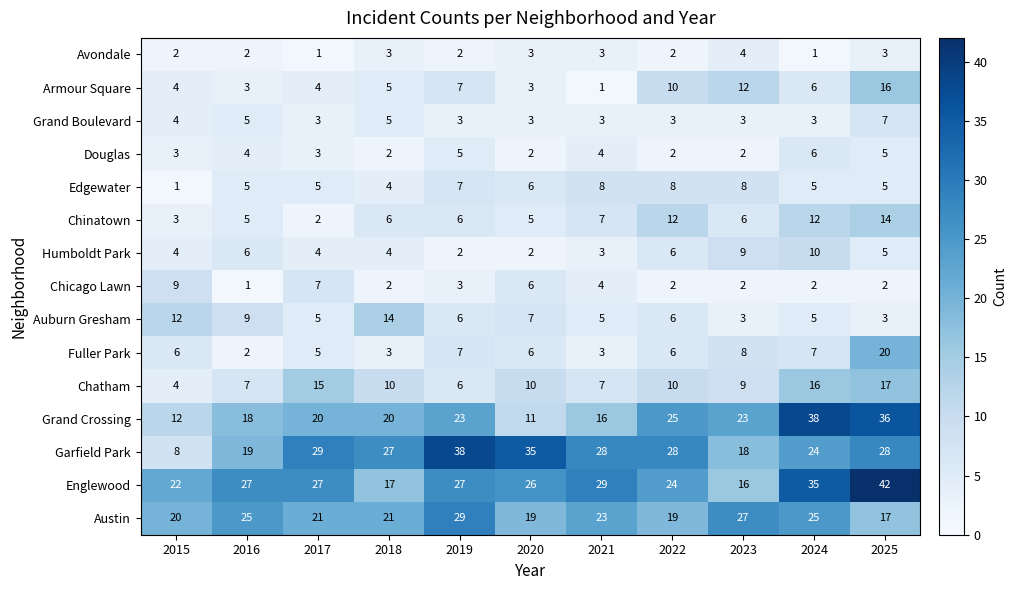

What is the maximum value for Garfield Park?

38